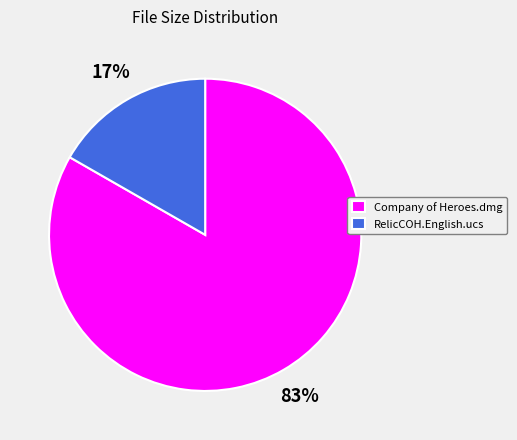

To the nearest percent, what is the combined percentage of RelicCOH.English.ucs and Company of Heroes.dmg?

100%